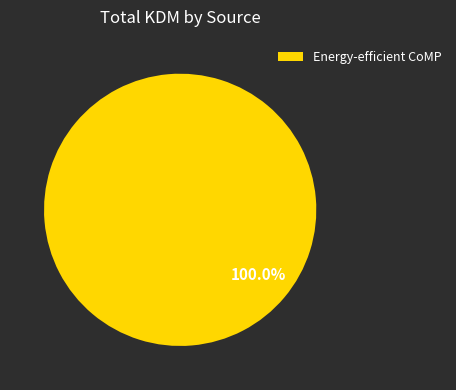

What percentage is the Energy-efficient CoMP slice, to the nearest percent?

100%